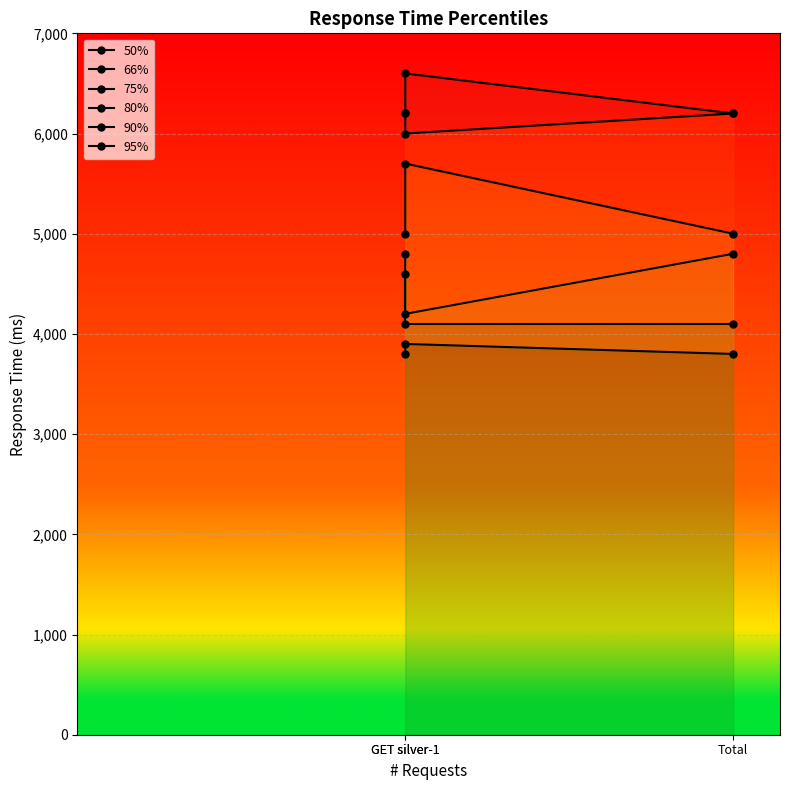

At which category is the sum across all series the highest?

GET silver-1